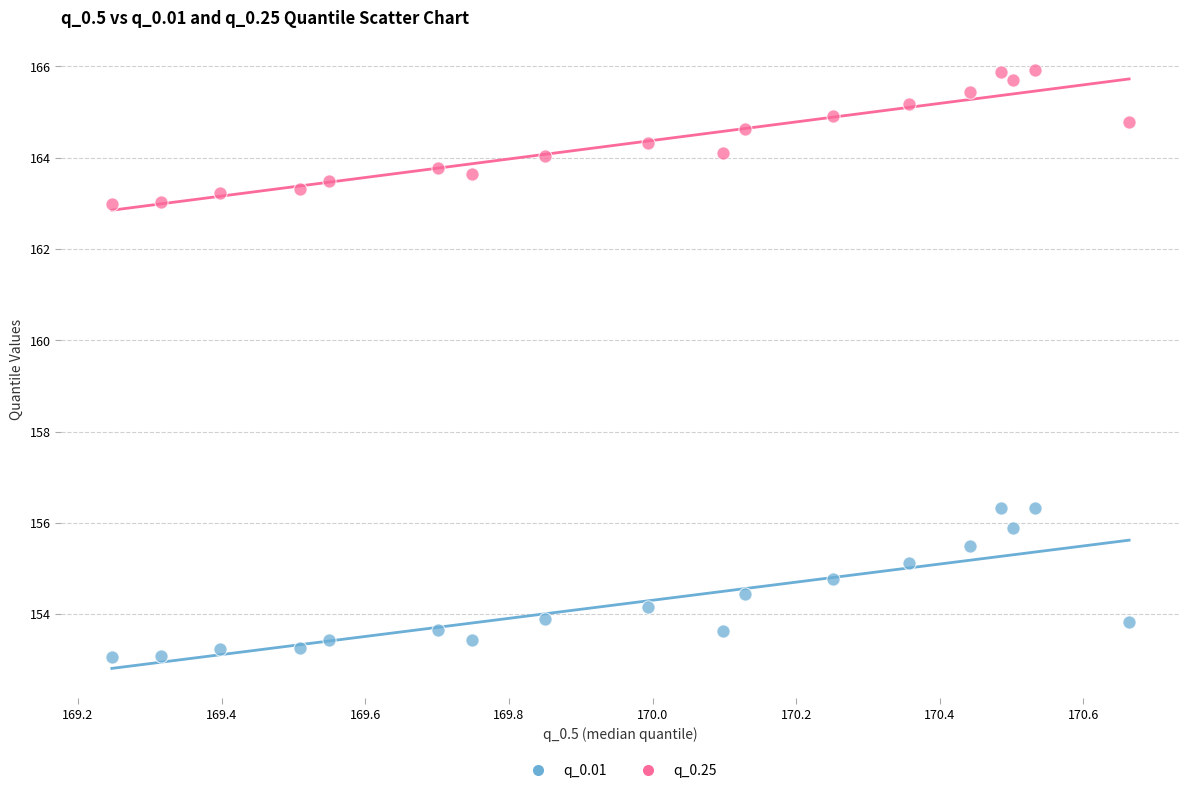

Which series has the largest Y range (max minus min)?

q_0.01